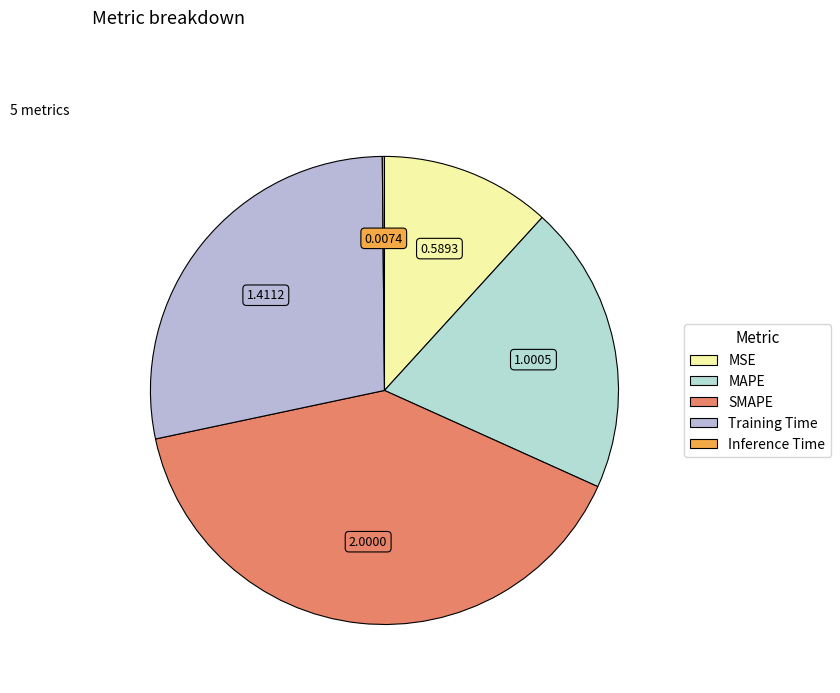

To the nearest percent, what is the average slice percentage?

20%